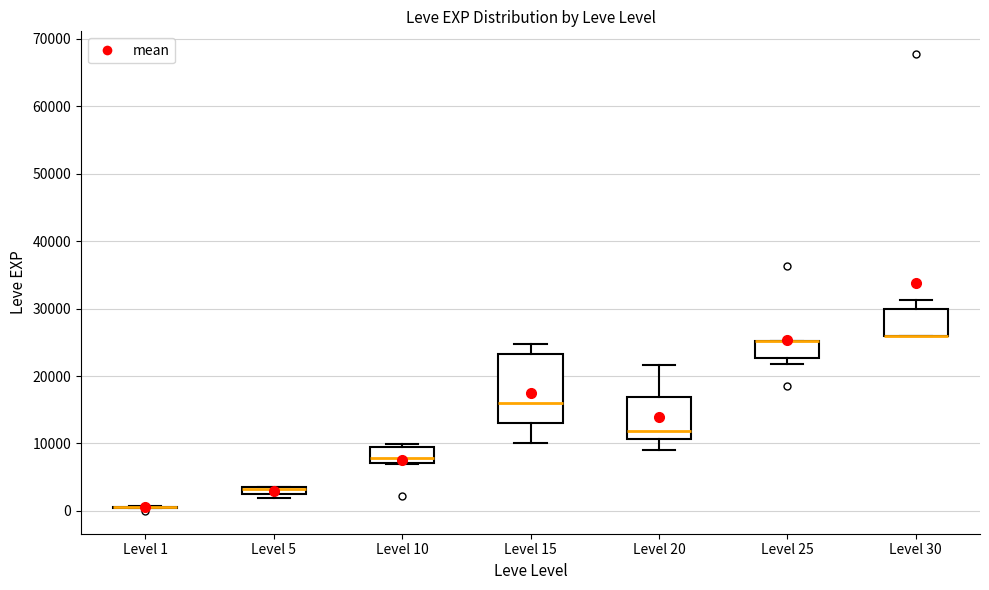

Where is the lower edge of the box for Level 10 on the y-axis? The values are not printed on the chart, so give them approximately, as read against the axis.

7000